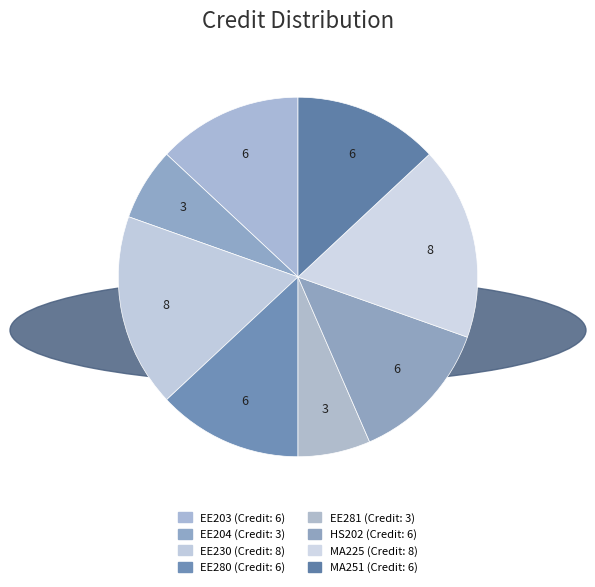

Is it true that EE280 is 2% of the pie?

False